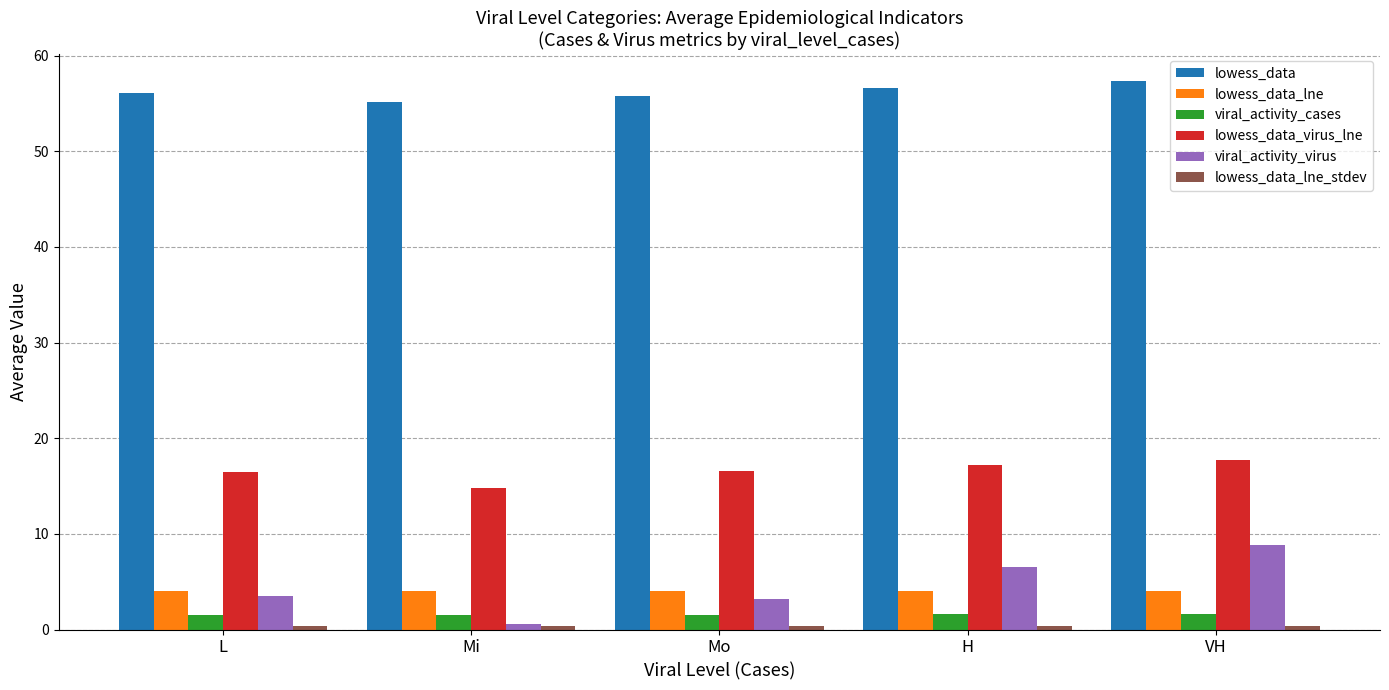

What is the value of the lowess_data_virus_lne bar at the 4th from the left?

17.2